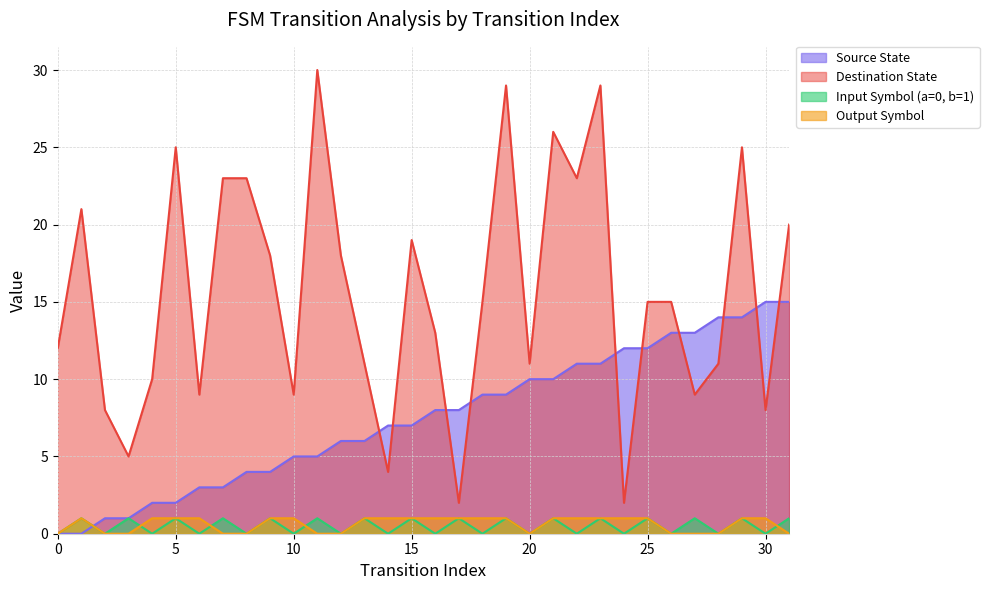

Rank the categories by Output Symbol value from lowest to highest.

0, 2, 3, 7, 8, 11, 12, 20, 26, 27, 28, 31, 1, 4, 5, 6, 9, 10, 13, 14, 15, 16, 17, 18, 19, 21, 22, 23, 24, 25, 29, 30